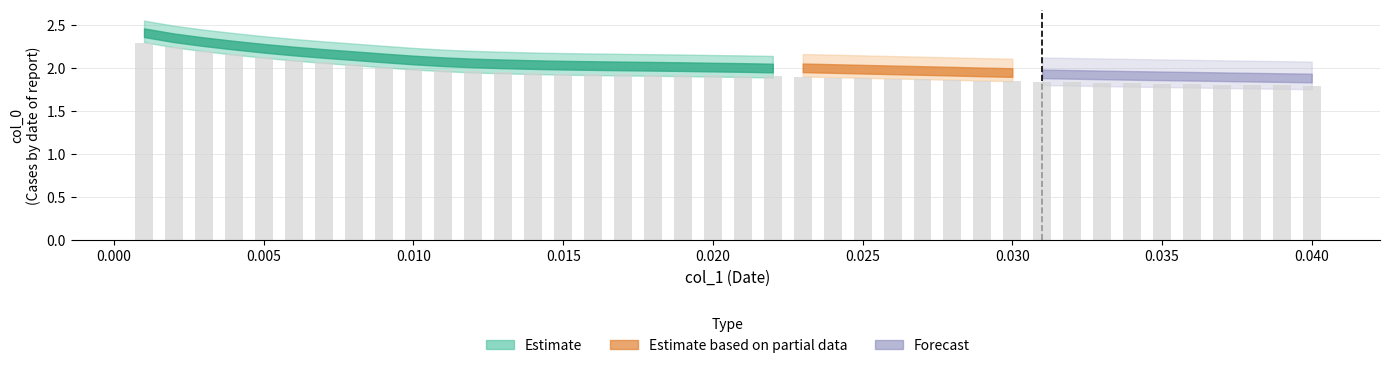

What is the greatest value displayed?

2.3